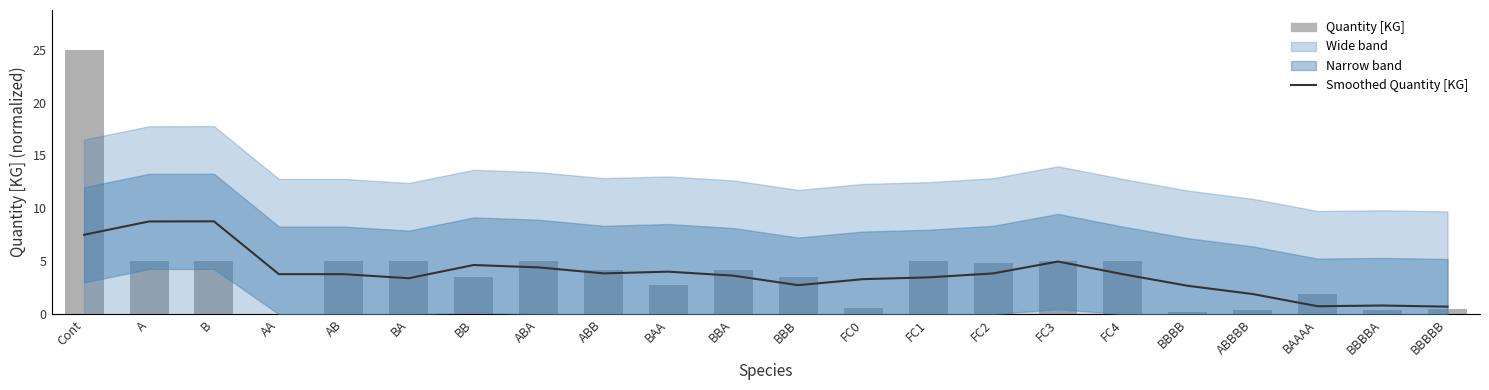

Are the bars horizontal?

No